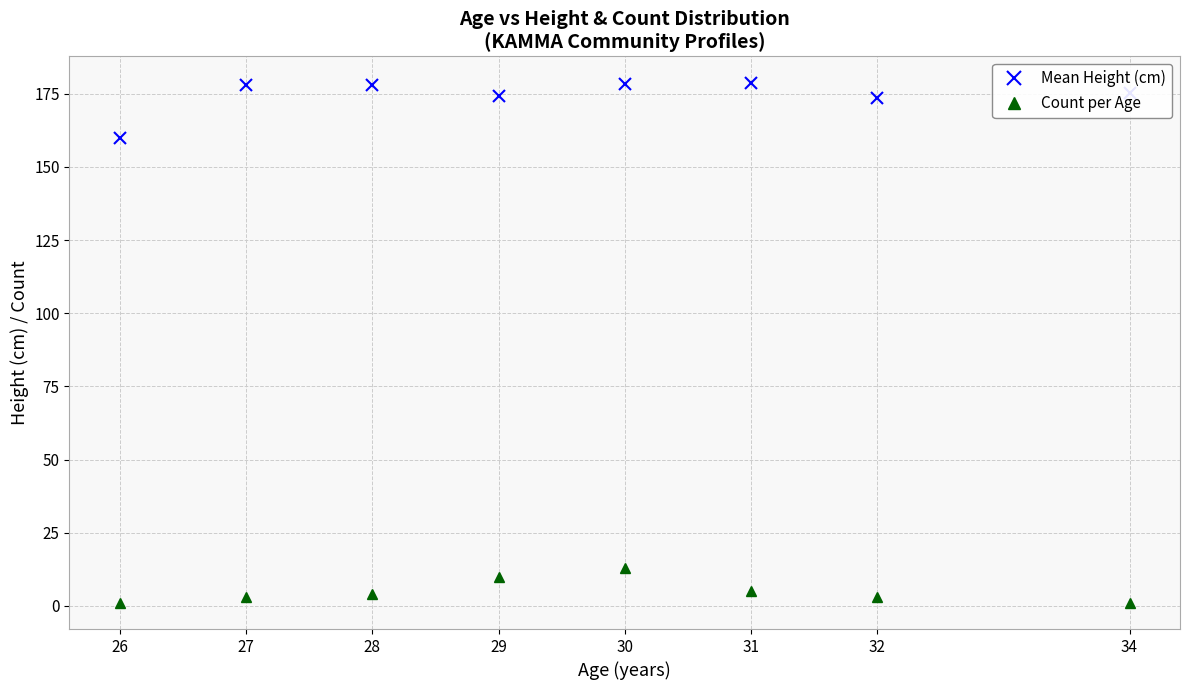

True or false: Mean Height (cm) has more than 0 points higher than both neighbors.

True